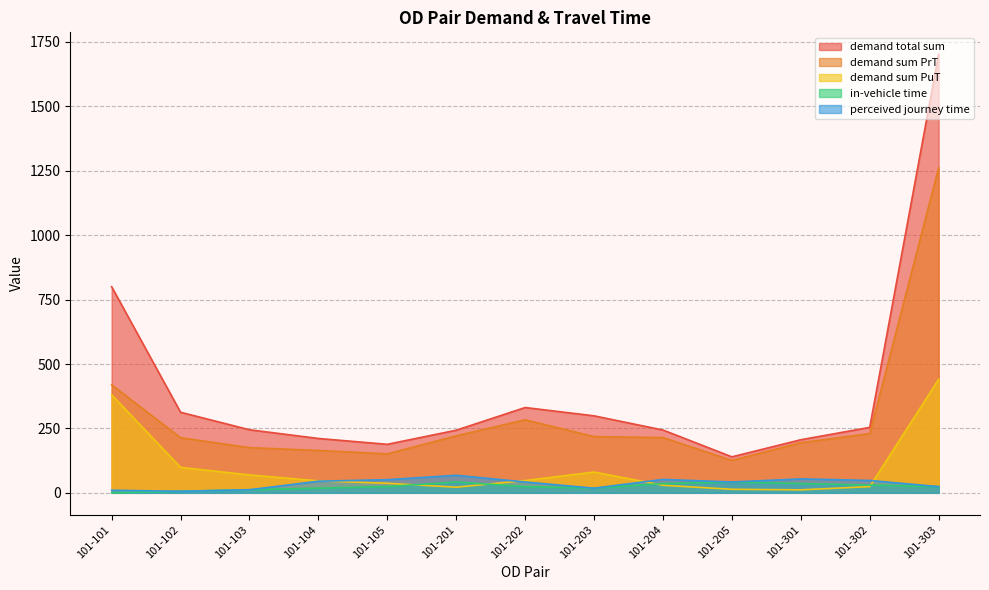

What are all the series names shown in the legend?

demand total sum, demand sum PrT, demand sum PuT, in-vehicle time, perceived journey time